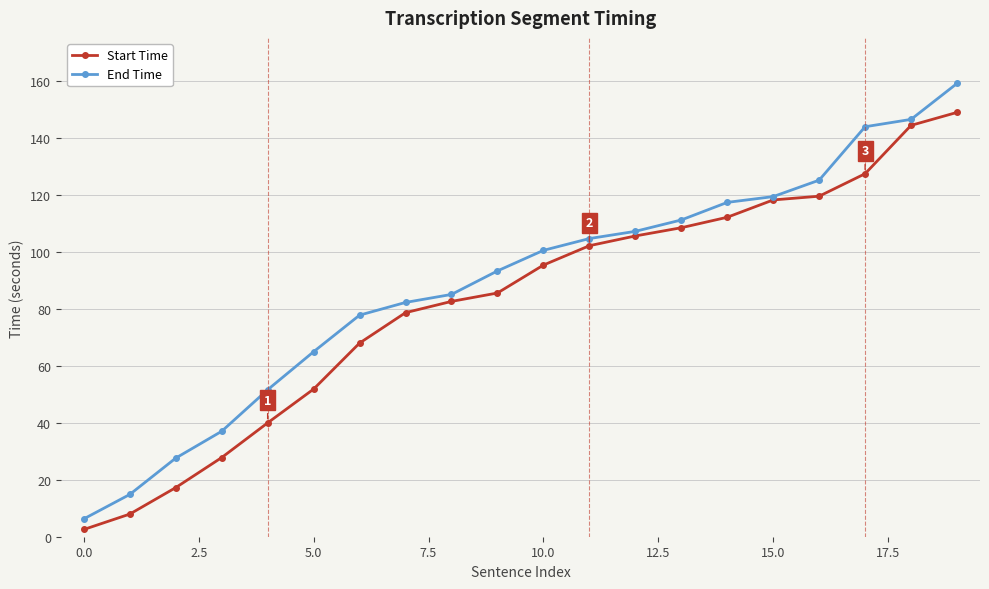

How many lines are shown in the chart?

2